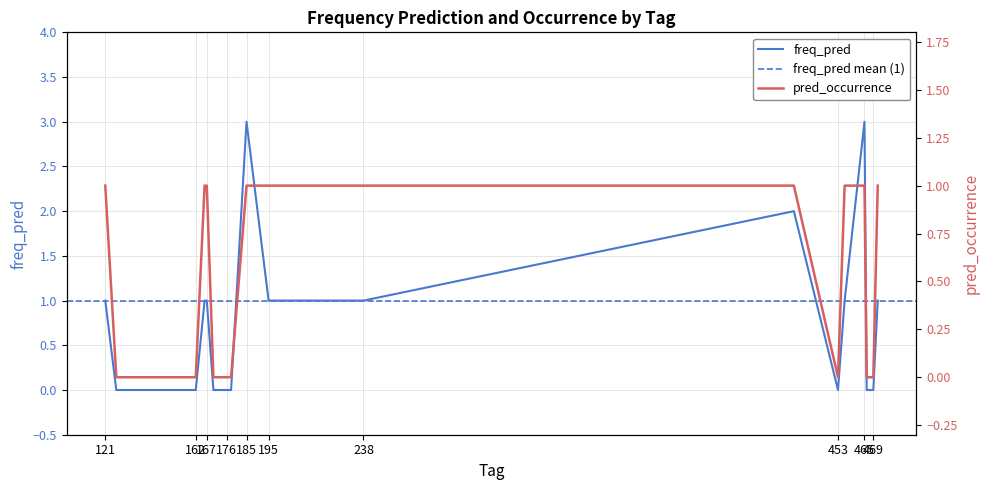

What is the maximum value for freq_pred?

3